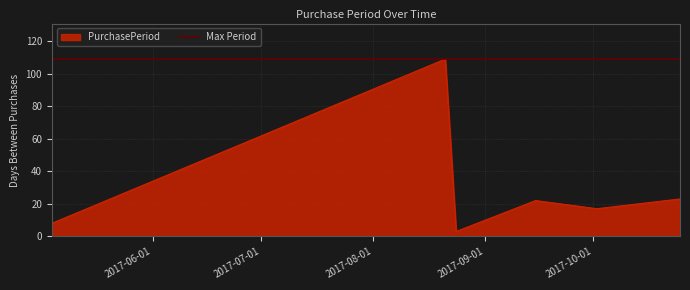

List the labels in order of value, smallest first.

2017-08-24, 2017-05-04, 2017-10-02, 2017-09-15, 2017-10-25, 2017-08-21